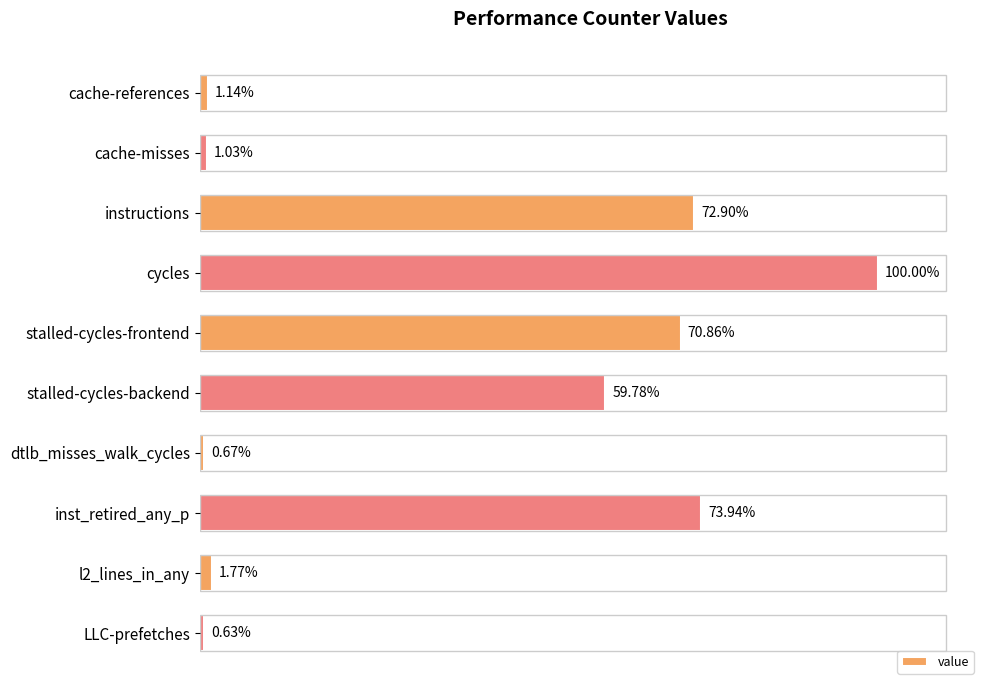

Are the bars horizontal?

Yes